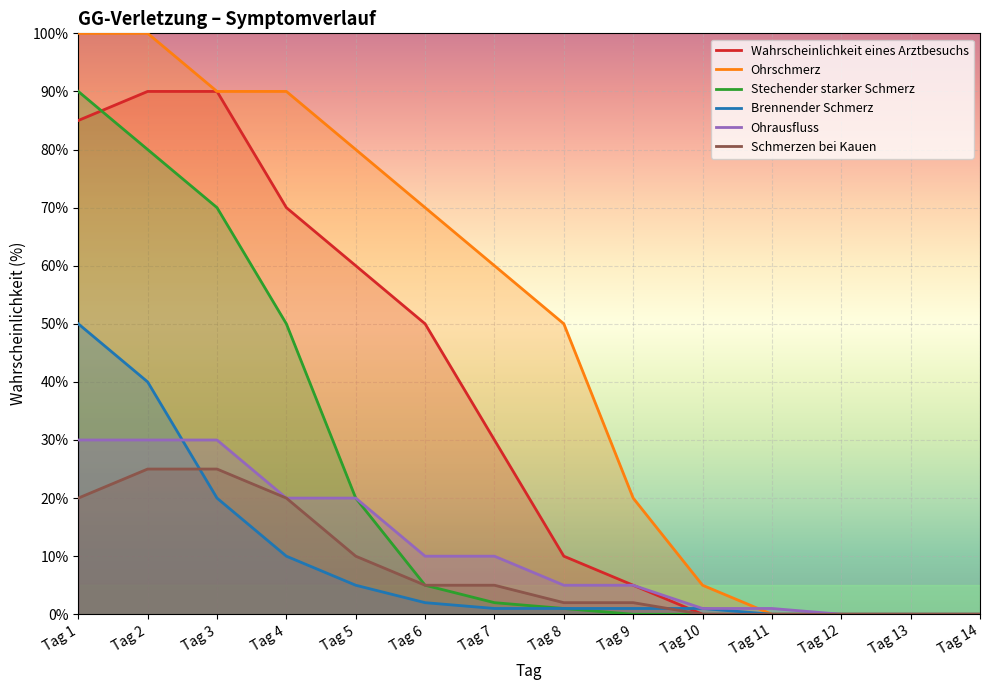

Which series has the largest range (max minus min)?

Ohrschmerz